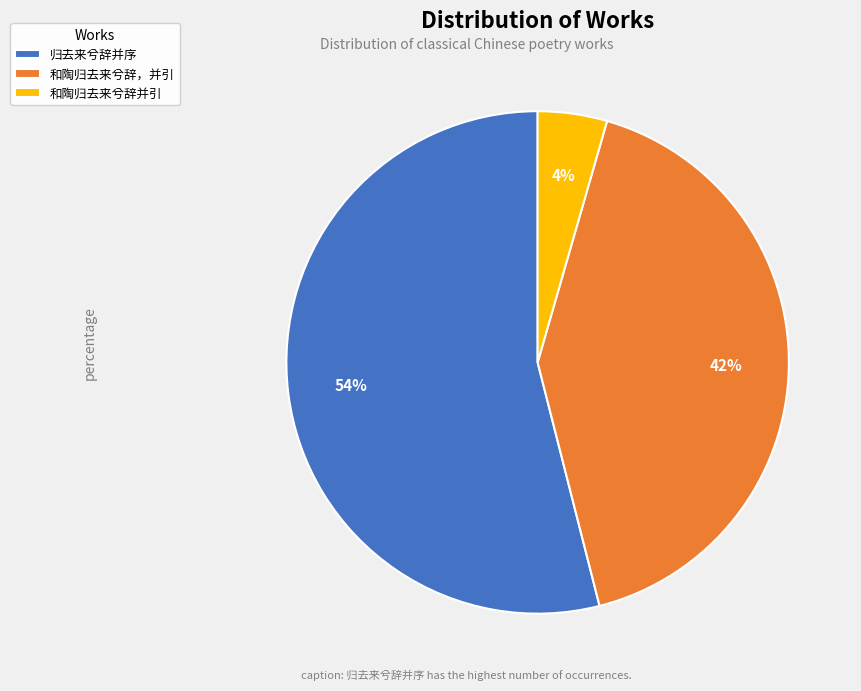

Is there a majority slice in this chart?

Yes